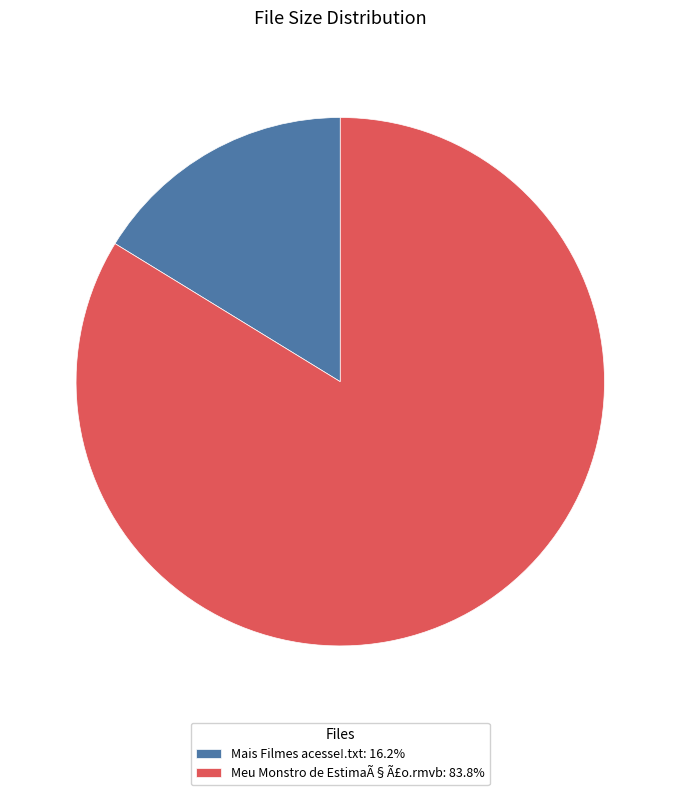

Which slice is the smallest?

Mais Filmes acesse!.txt